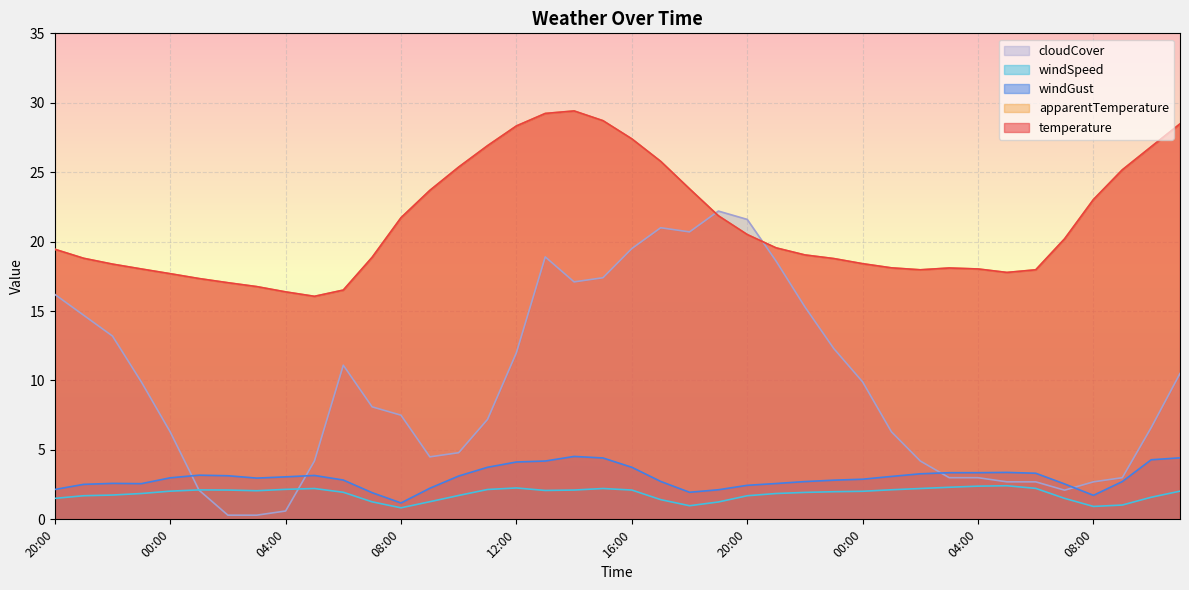

In temperature, how many points are higher than both neighbors (excluding endpoints)?

2